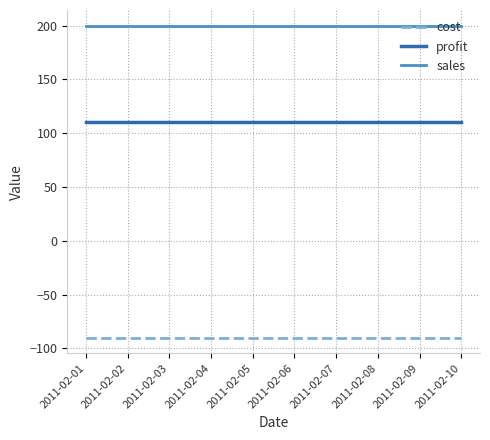

What is the smallest value displayed?

-90